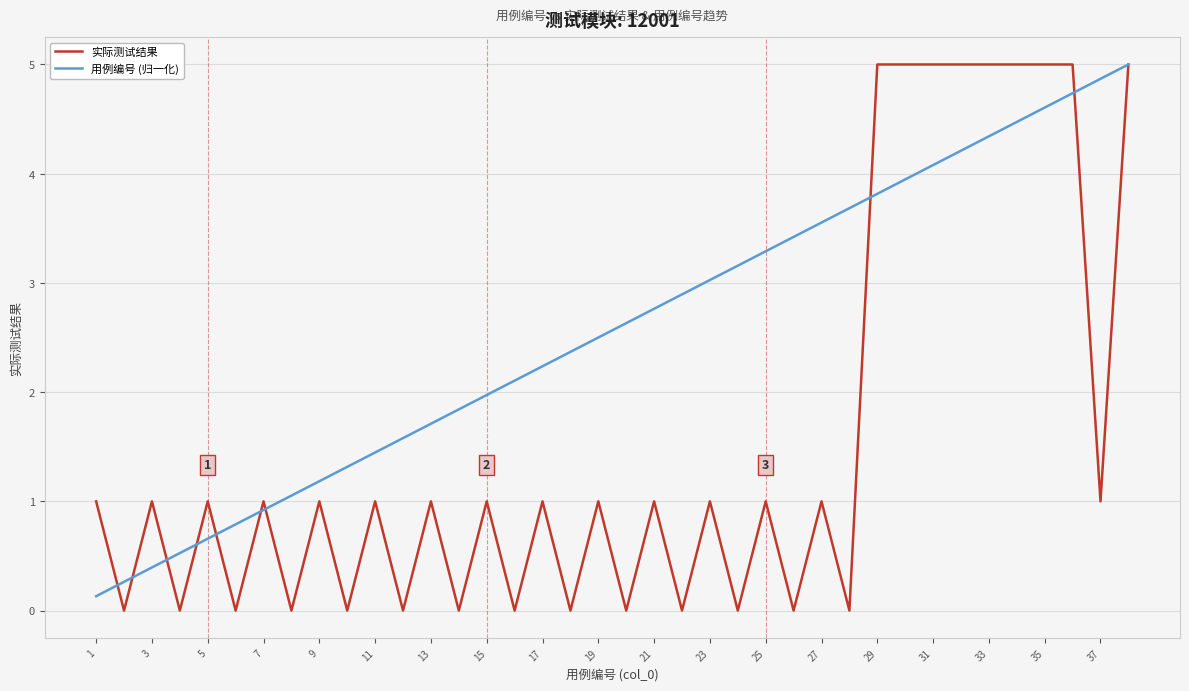

Which series has the largest total across all categories?

用例编号 (归一化)